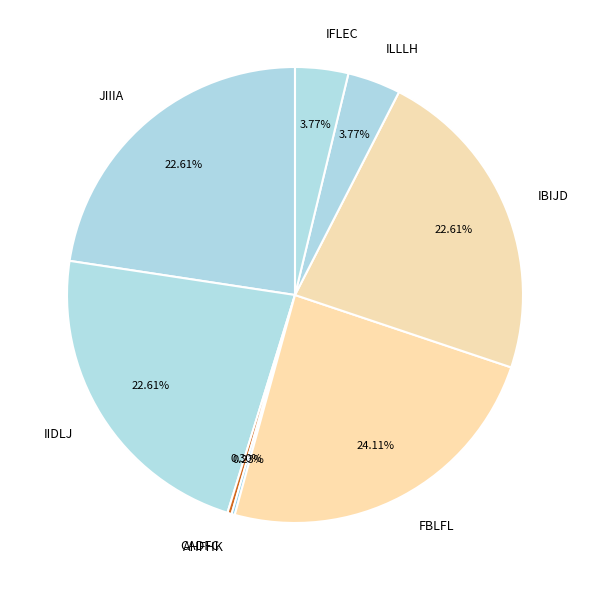

Does CADFC account for over 50% of the chart?

No